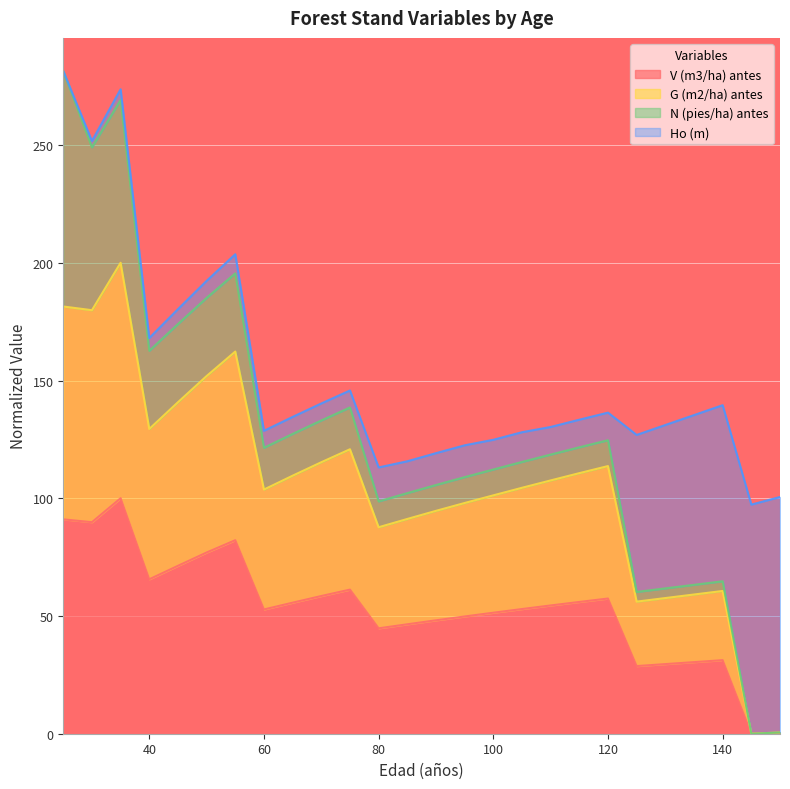

How many interior local valleys does the V (m3/ha) antes series have?

6